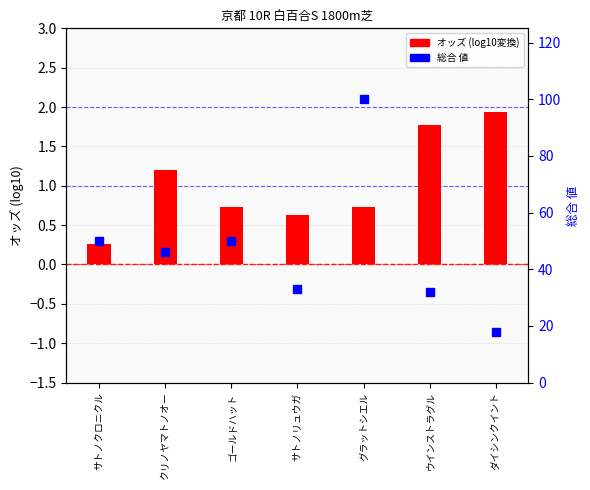

What is the label of the 4th bar from the left?

サトノリュウガ